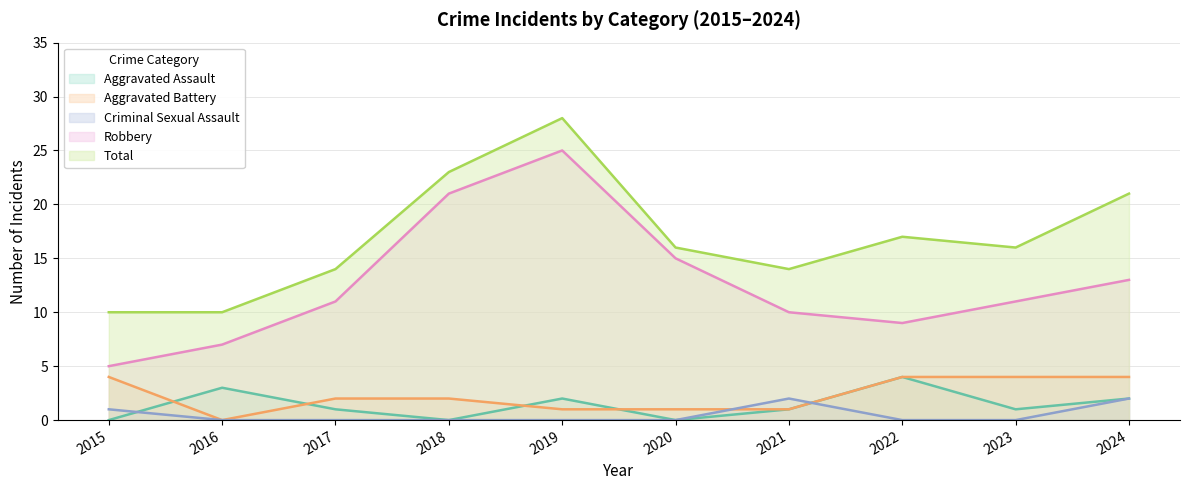

True or false: Aggravated Assault has a value of 2 at 2019.

True